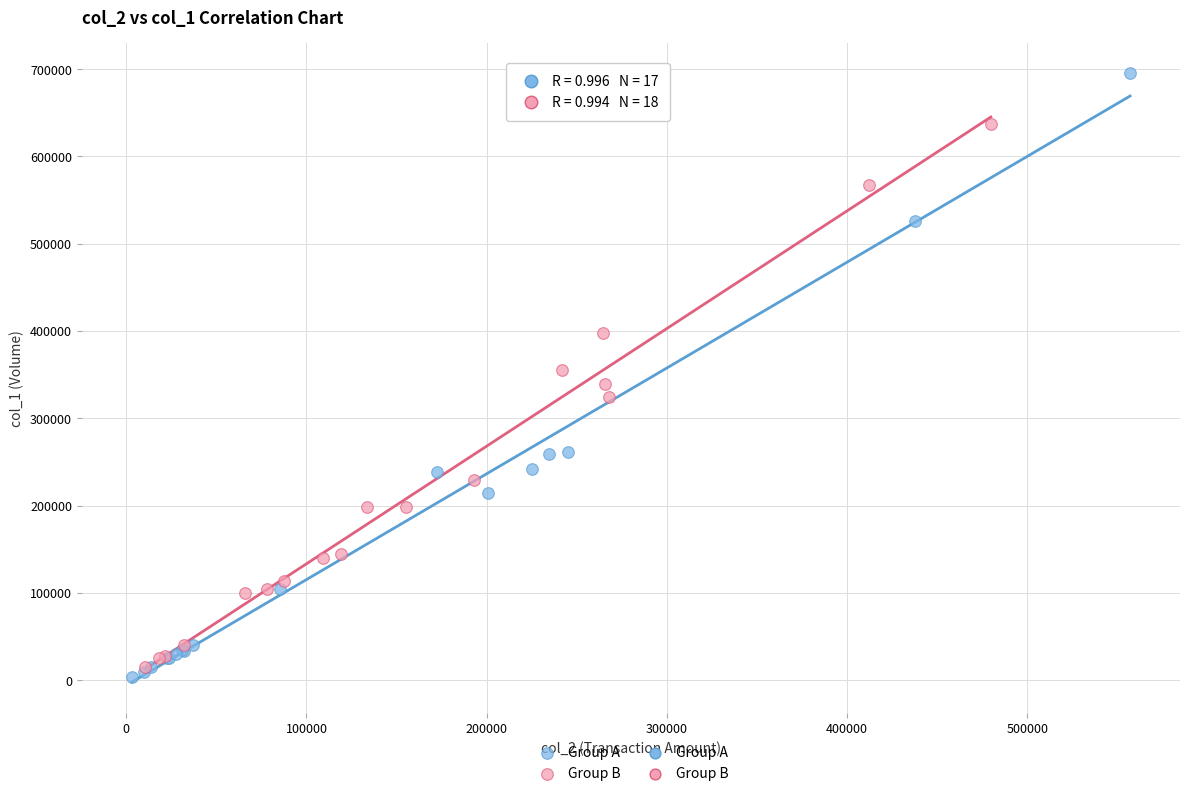

Which series has the largest Y range (max minus min)?

Group A